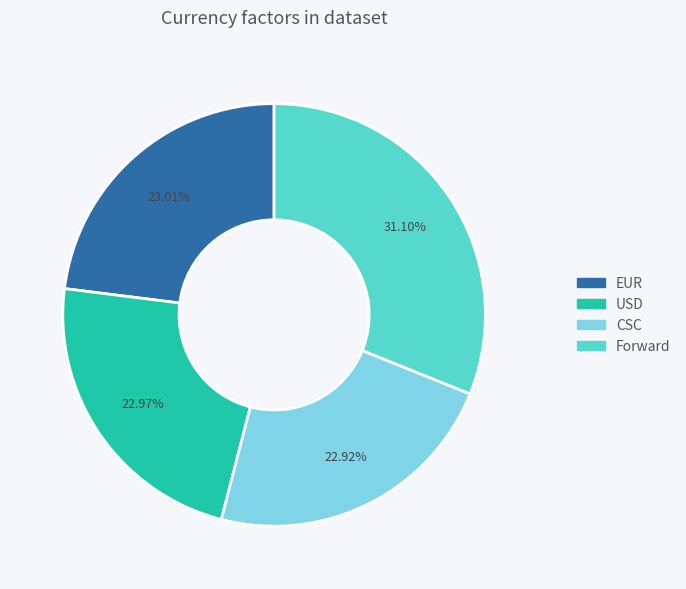

To the nearest percent, what is the difference between the Forward and EUR slice percentages?

8%